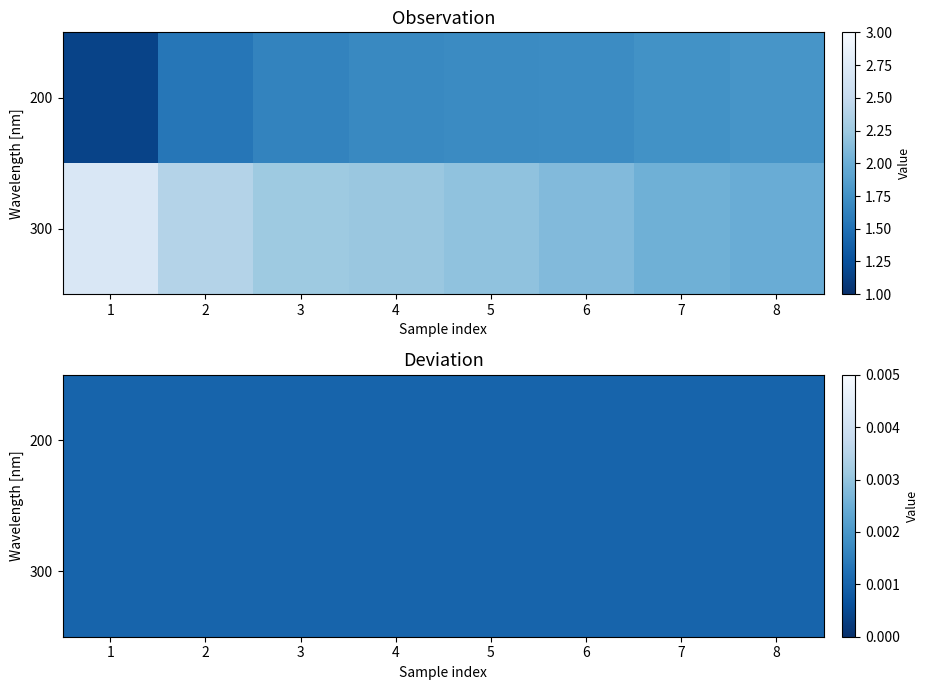

Which series has the largest total across all categories?

observation